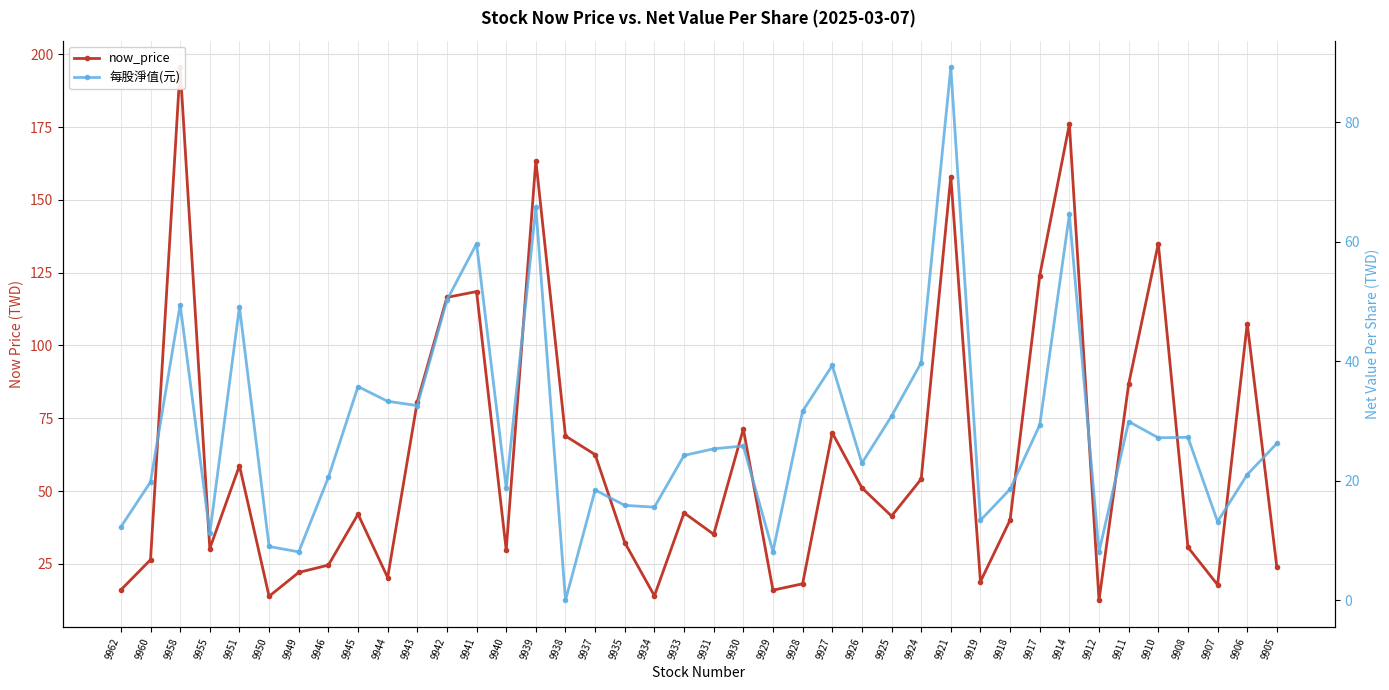

At how many categories does at least one series exceed 108?

8